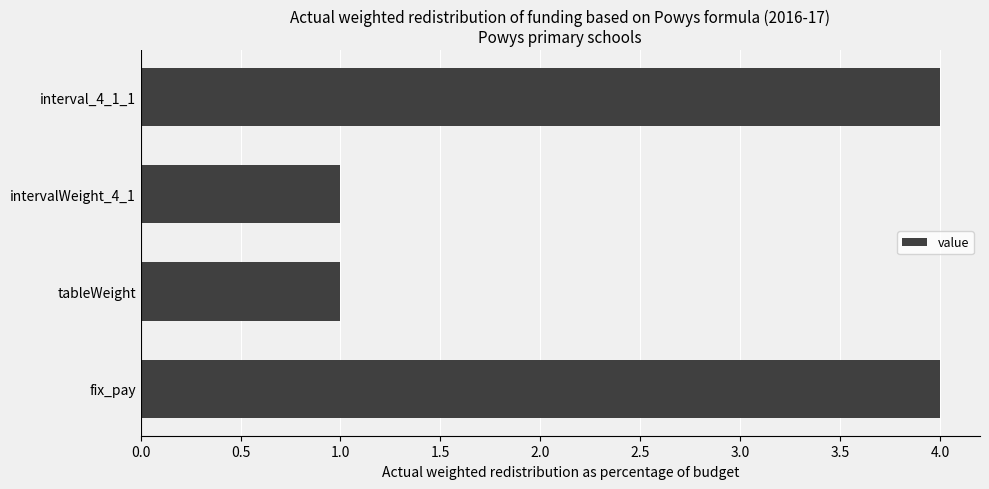

Does the chart contain stacked bars?

No